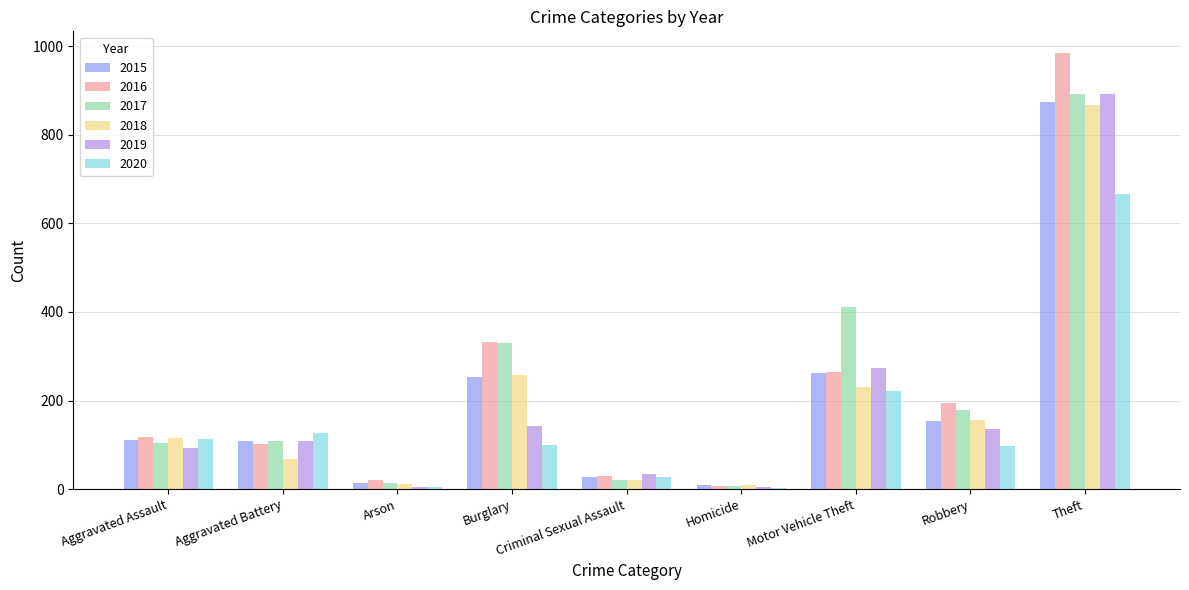

What is the difference between the 2016 values at Aggravated Battery and Homicide?

95